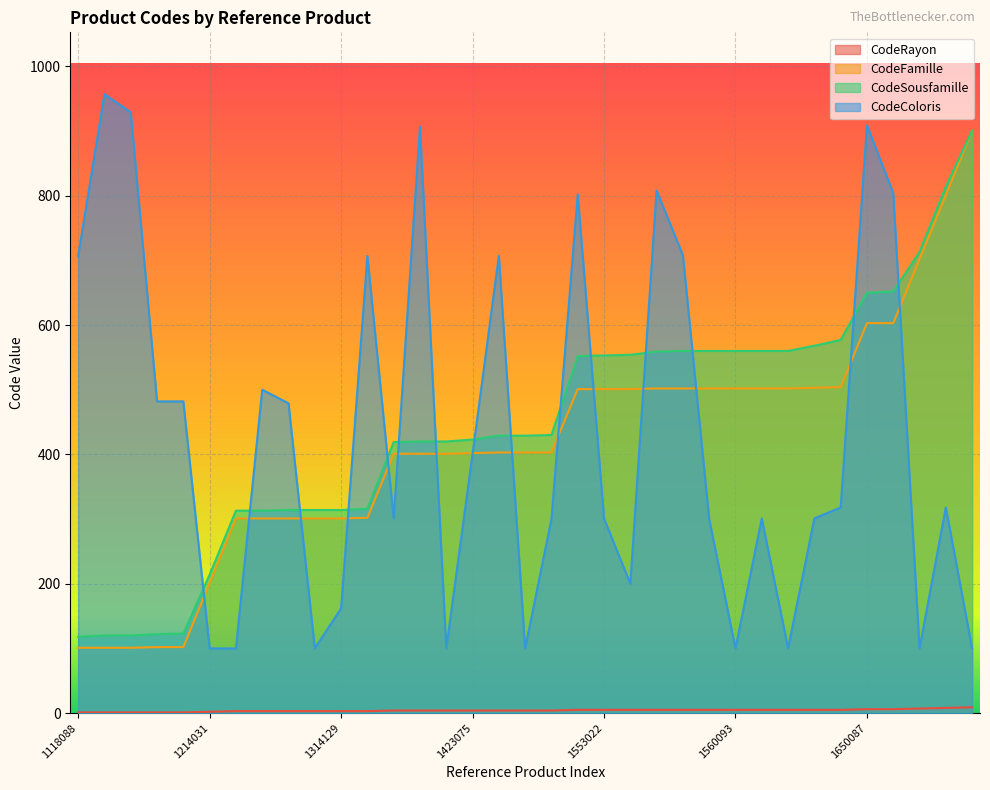

At which label does CodeColoris first exceed 318?

1118088